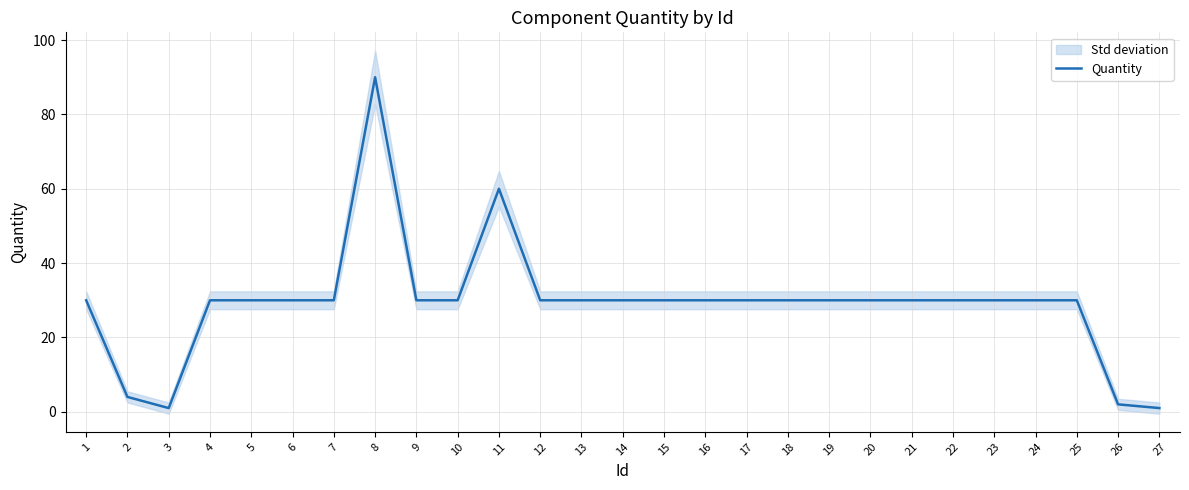

What is the average value?

29